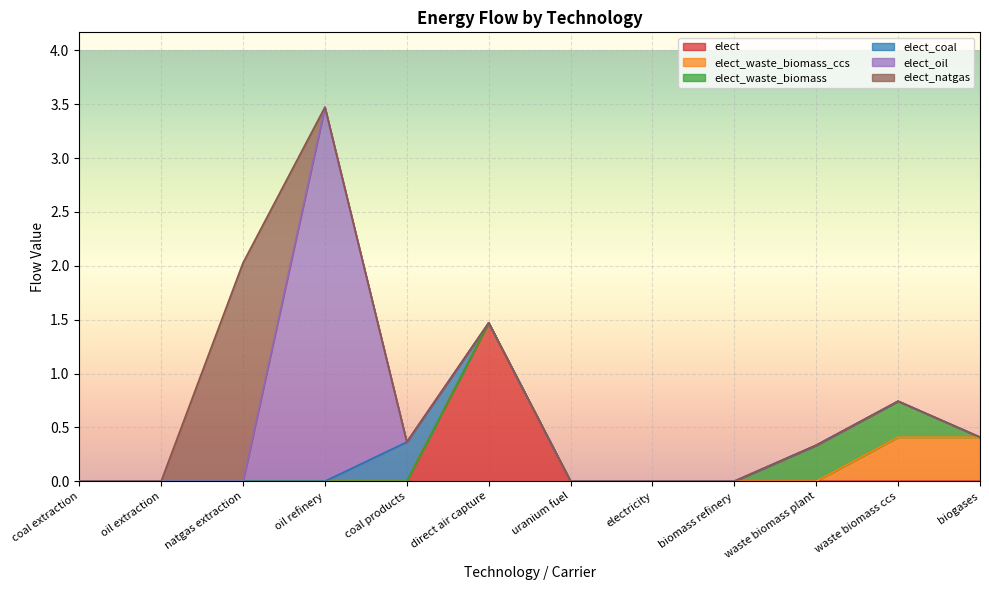

Which series has the largest total across all categories?

elect_oil